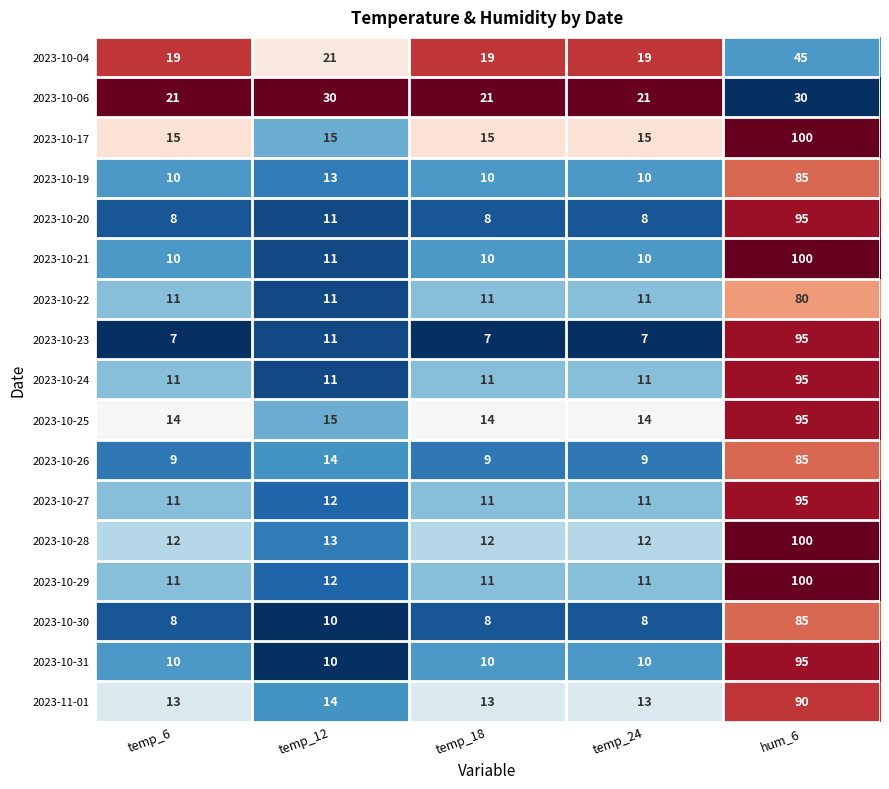

At which category is the sum across all series the highest?

hum_6